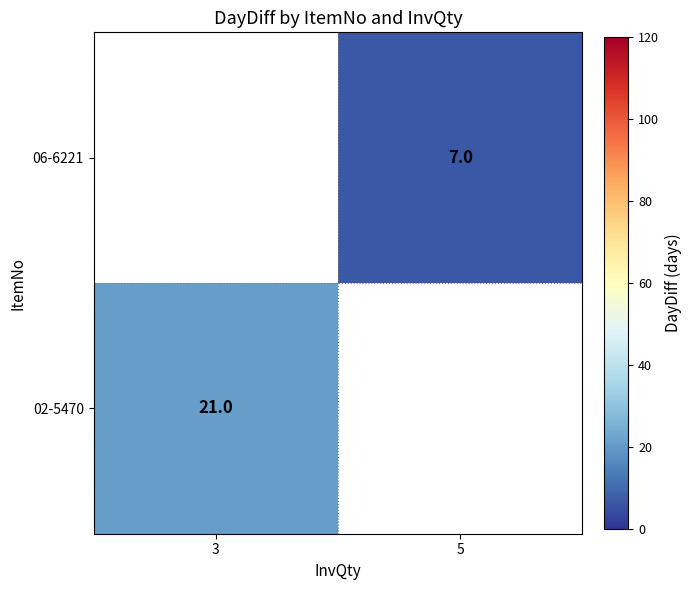

Is it true that 02-5470 equals 9 at 3?

False